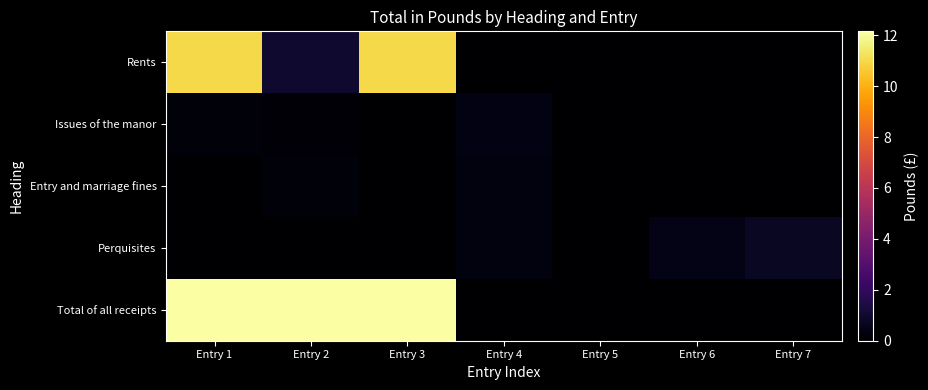

What is the total value across all series at Entry 7?

0.8